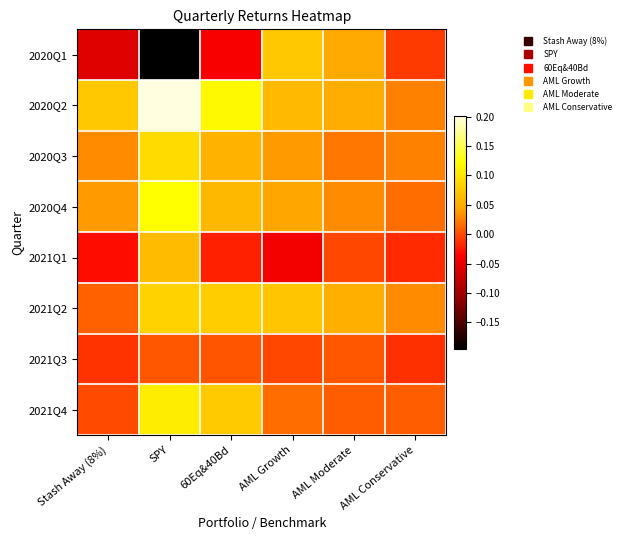

Reading left to right, list all the values displayed in this chart.

2020Q1: Stash Away (8%)=-0.1	SPY=-0.2	60Eq&40Bd=-0.0	AML Growth=0.1	AML Moderate=0.0	AML Conservative=-0.0
2020Q2: Stash Away (8%)=0.1	SPY=0.2	60Eq&40Bd=0.1	AML Growth=0.1	AML Moderate=0.1	AML Conservative=0.0
2020Q3: Stash Away (8%)=0.0	SPY=0.1	60Eq&40Bd=0.1	AML Growth=0.0	AML Moderate=0.0	AML Conservative=0.0
2020Q4: Stash Away (8%)=0.0	SPY=0.1	60Eq&40Bd=0.1	AML Growth=0.0	AML Moderate=0.0	AML Conservative=0.0
2021Q1: Stash Away (8%)=-0.0	SPY=0.1	60Eq&40Bd=-0.0	AML Growth=-0.0	AML Moderate=-0.0	AML Conservative=-0.0
2021Q2: Stash Away (8%)=0.0	SPY=0.1	60Eq&40Bd=0.1	AML Growth=0.1	AML Moderate=0.1	AML Conservative=0.0
2021Q3: Stash Away (8%)=-0.0	SPY=0.0	60Eq&40Bd=0.0	AML Growth=-0.0	AML Moderate=0.0	AML Conservative=-0.0
2021Q4: Stash Away (8%)=-0.0	SPY=0.1	60Eq&40Bd=0.1	AML Growth=0.0	AML Moderate=0.0	AML Conservative=0.0